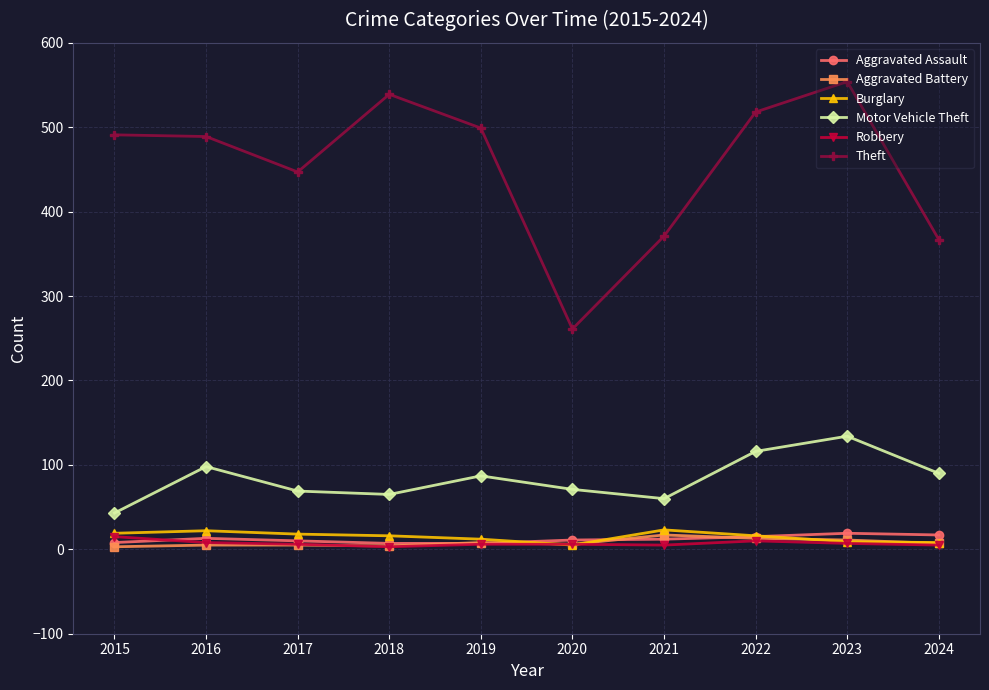

Which label corresponds to the largest value in the chart?

2023